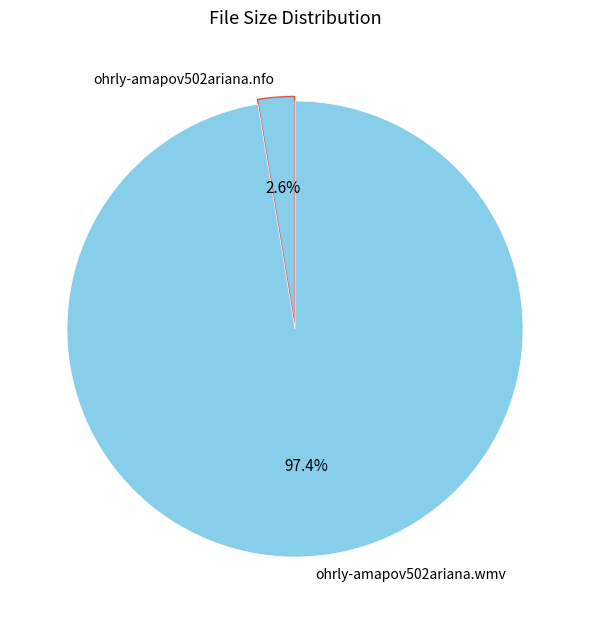

Is it true that ohrly-amapov502ariana.nfo is 3% of the pie?

True